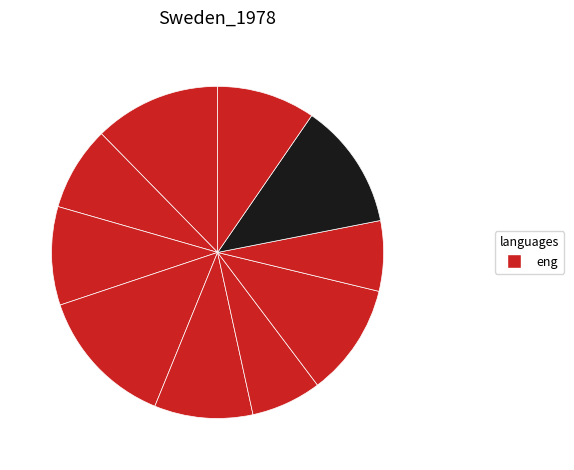

Count the number of slices in the pie.

10